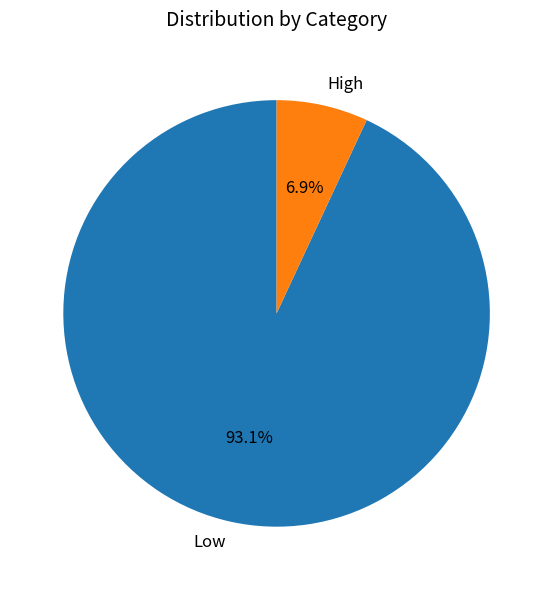

Does Low account for over 50% of the chart?

Yes